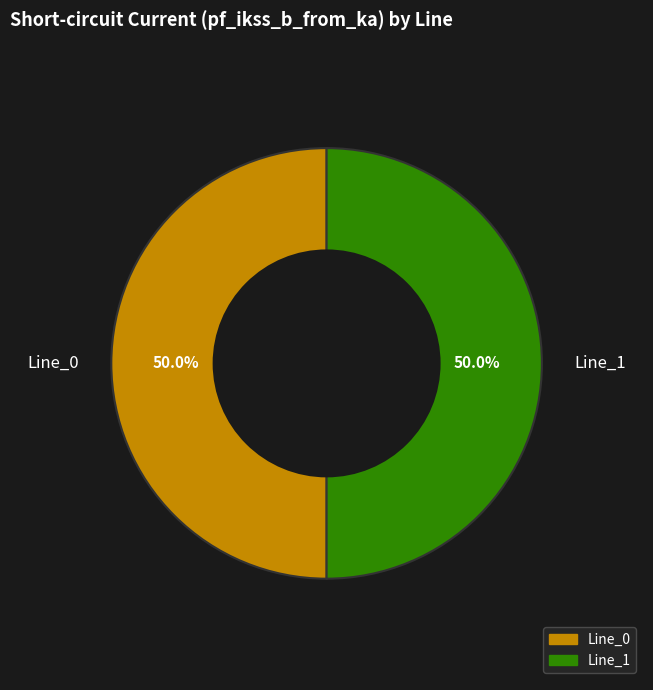

To the nearest percent, what percentage of the pie is Line_0?

50%